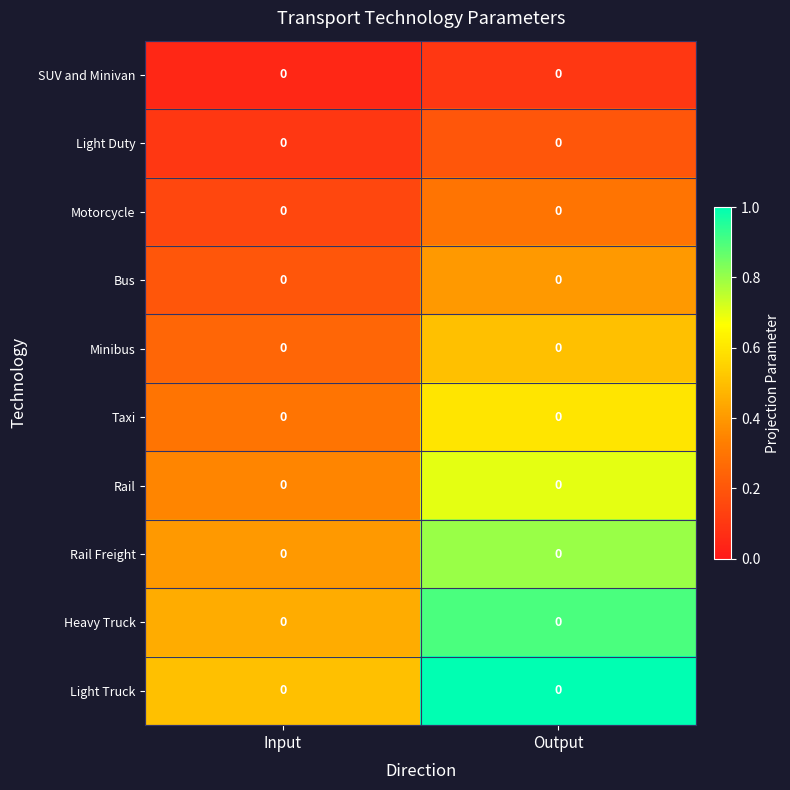

What is the spread (max minus min) of values at Input?

0.5